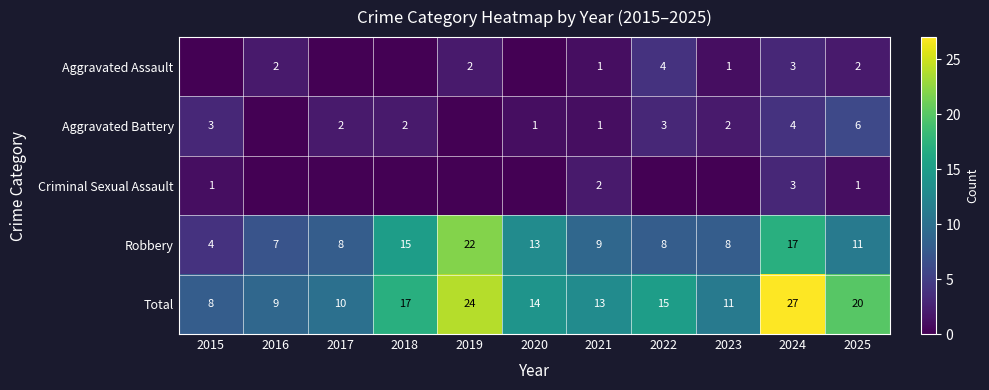

Is it true that Total equals 7 at 2022?

False